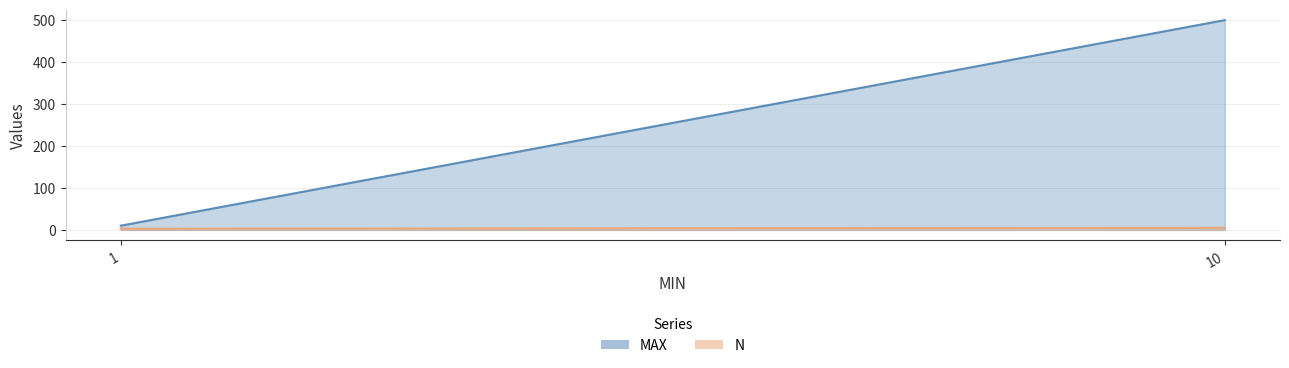

Which category has the lowest value in the N series?

1